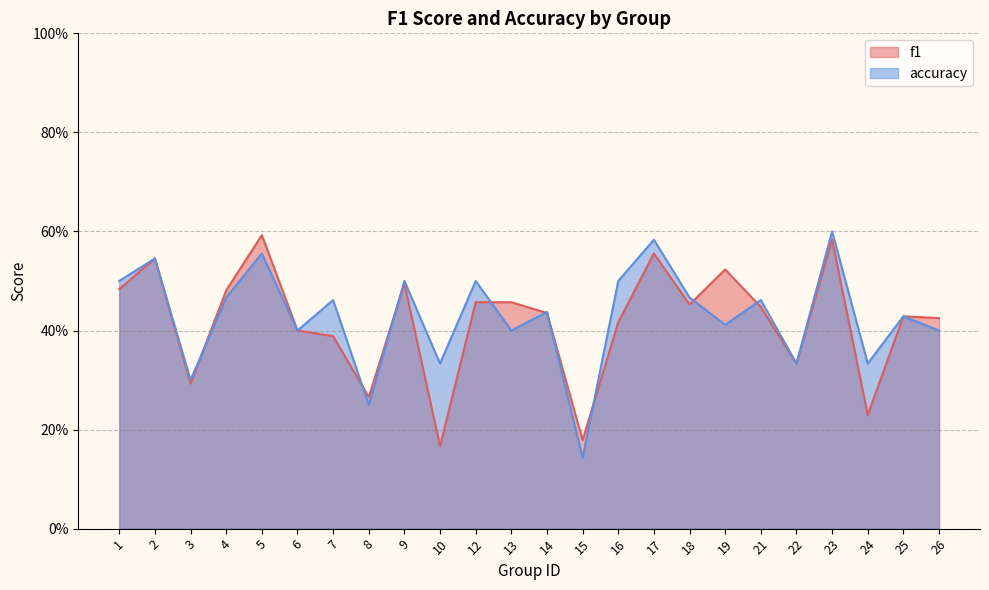

The accuracy series shows 0.3 at 14. True or false?

False